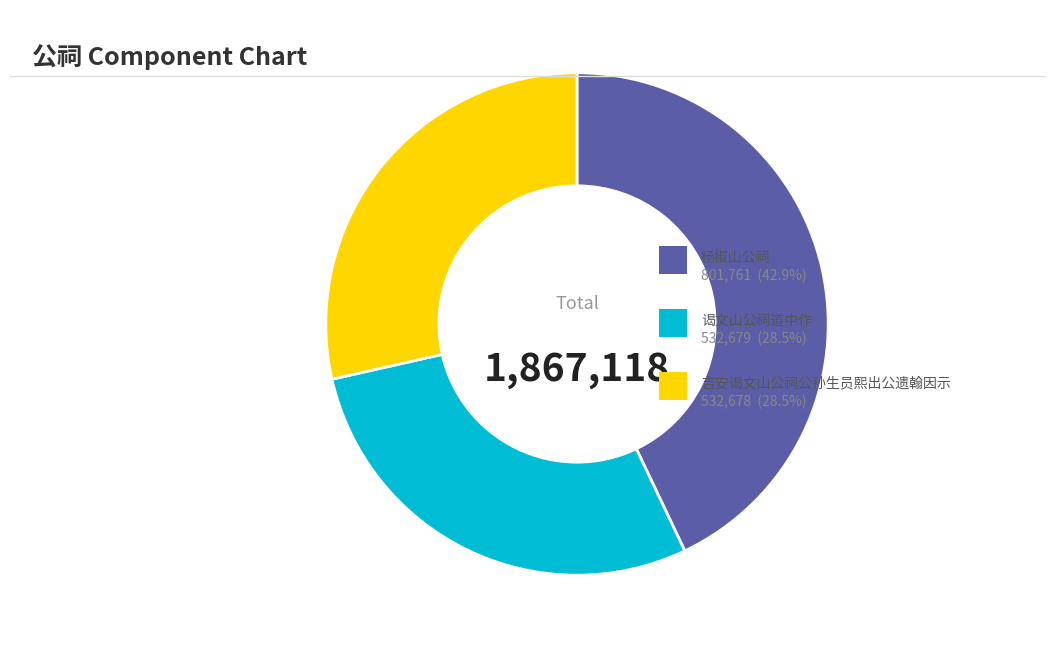

Is there any slice that represents more than half of the pie?

No